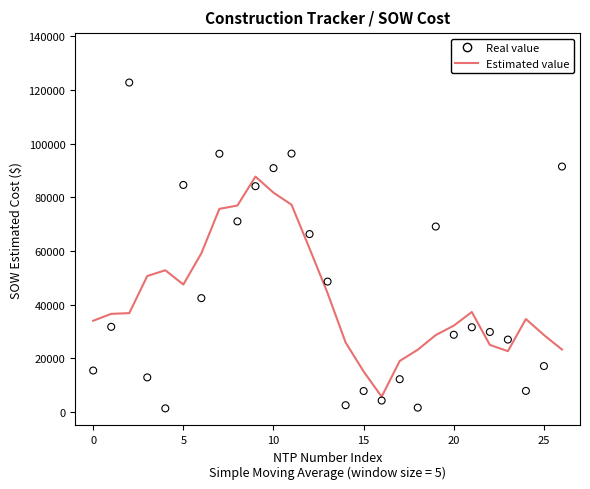

At which category is the sum across all series the highest?

11